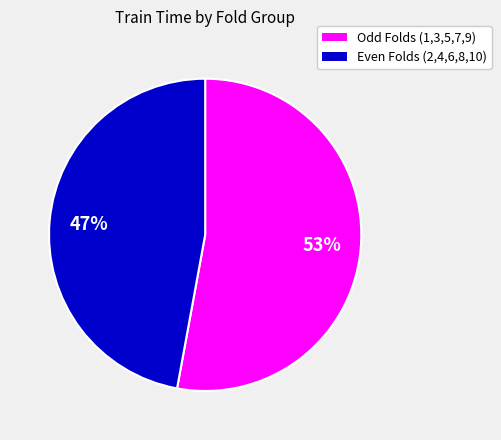

Do Even Folds (2,4,6,8,10) and Odd Folds (1,3,5,7,9) together represent more than half of the pie?

Yes